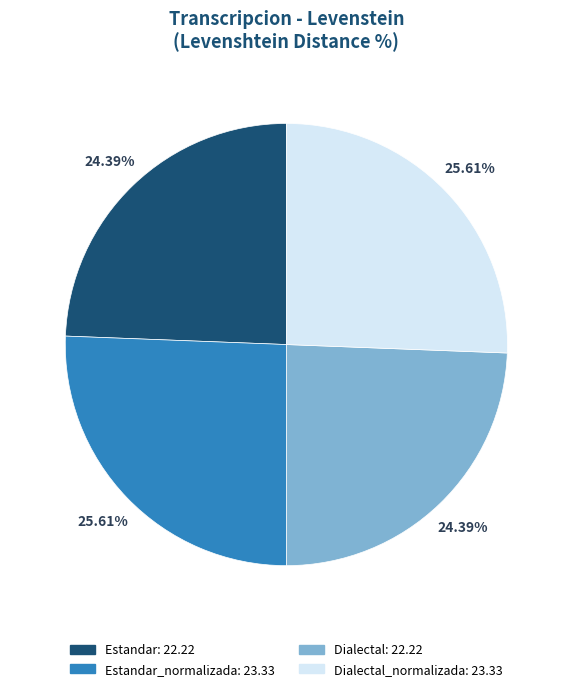

Is there a majority slice in this chart?

No